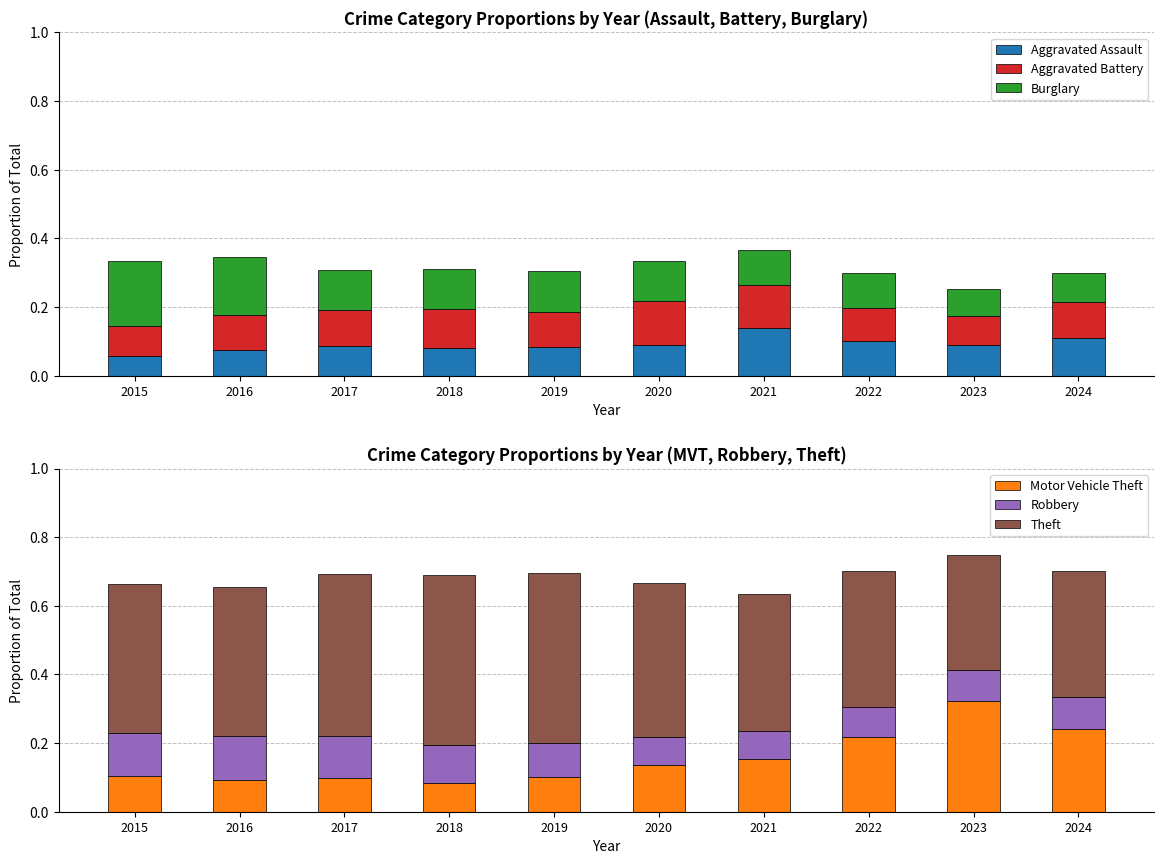

Are the bars grouped side by side (vs. stacked)?

Yes